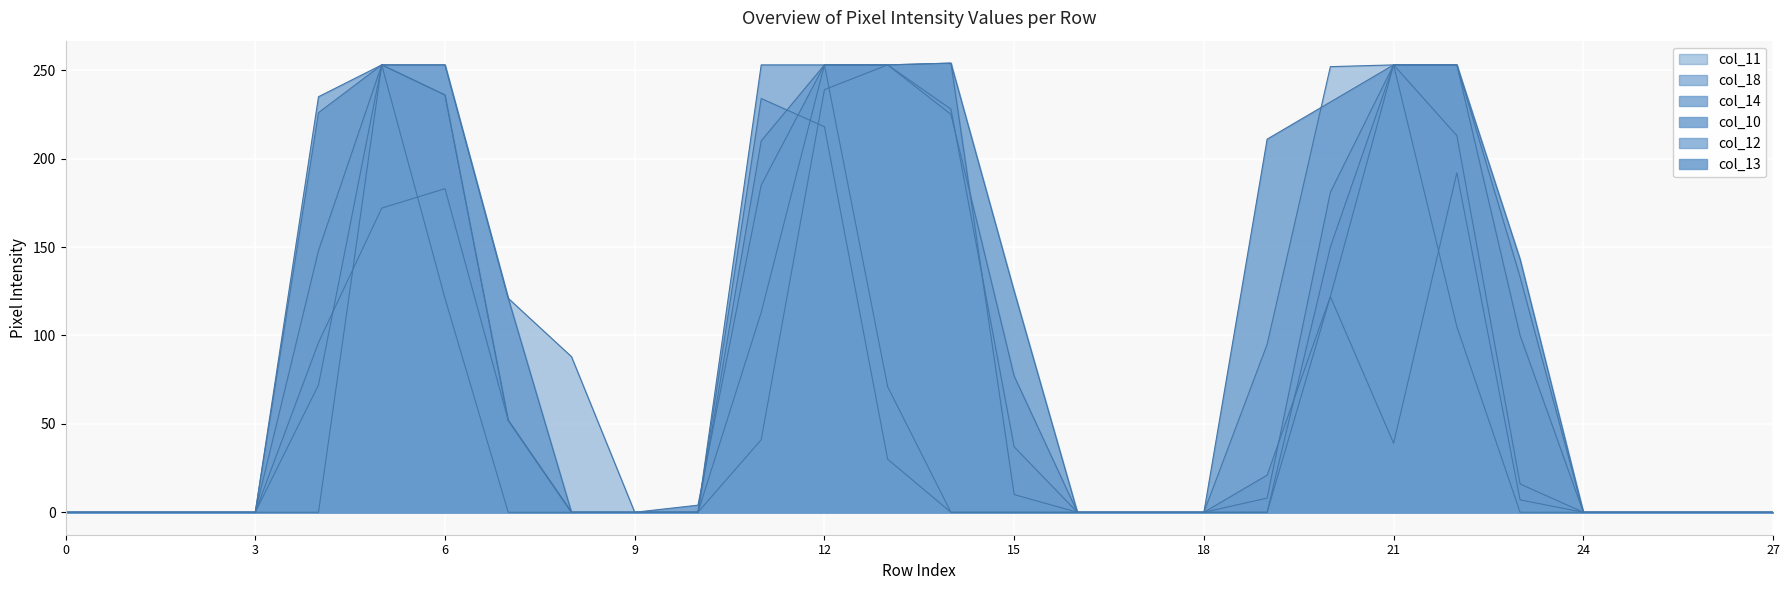

How many values in col_12 are above zero?

13